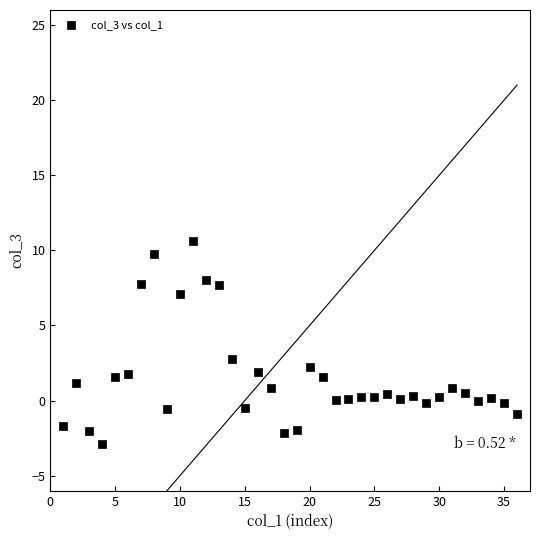

What is the range of Y values (max minus min)?

13.5